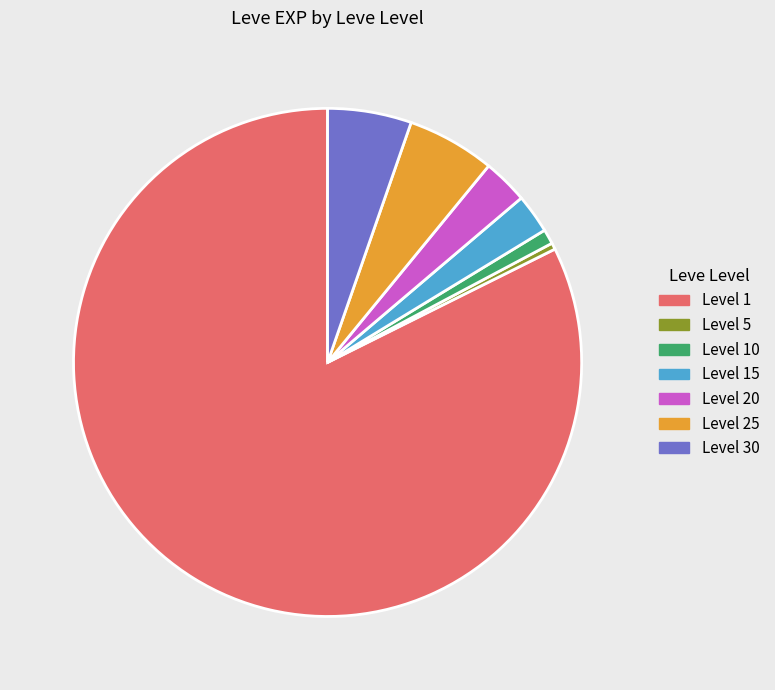

Is there any slice that represents more than half of the pie?

Yes